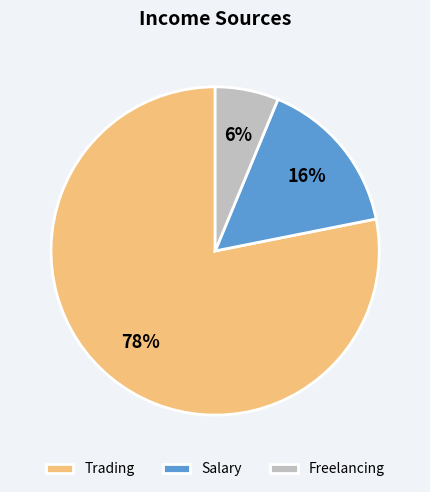

Between Salary and Freelancing, which is larger?

Salary